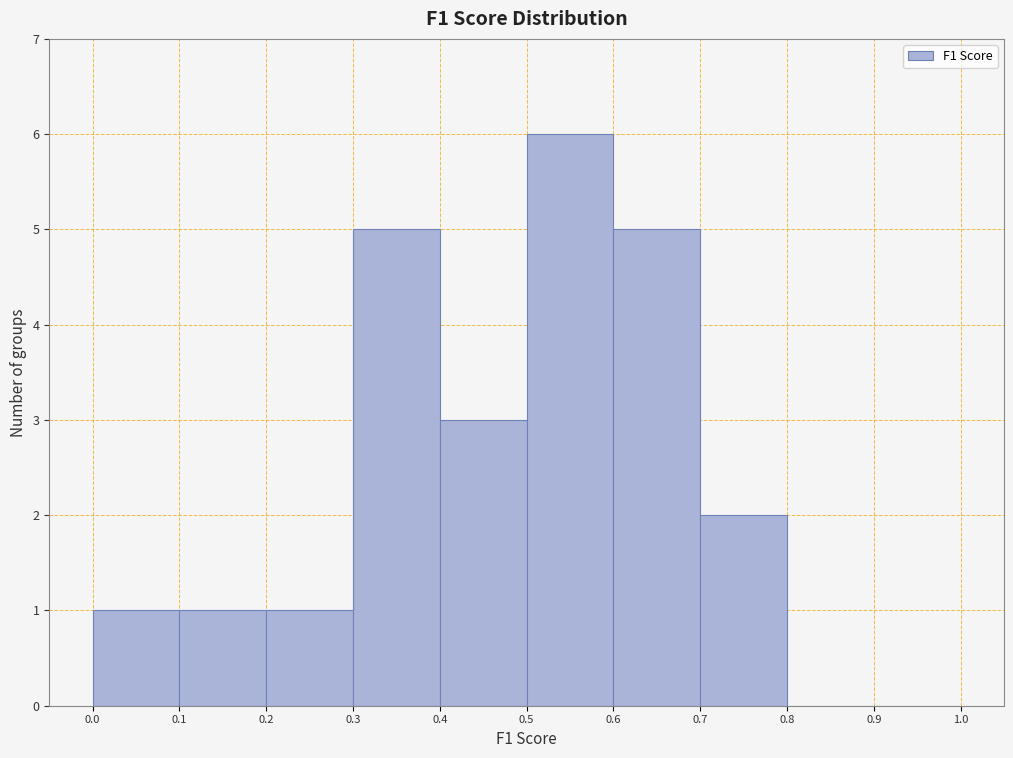

Reading left to right, list every bar in this chart as the range it spans on the x-axis followed by its height. The values are not printed on the chart, so give them approximately, as read against the axis.

0.0 to 0.1: 1
0.1 to 0.2: 1
0.2 to 0.3: 1
0.3 to 0.4: 5
0.4 to 0.5: 3
0.5 to 0.6: 6
0.6 to 0.7: 5
0.7 to 0.8: 2
0.8 to 0.9: 0
0.9 to 1.0: 0